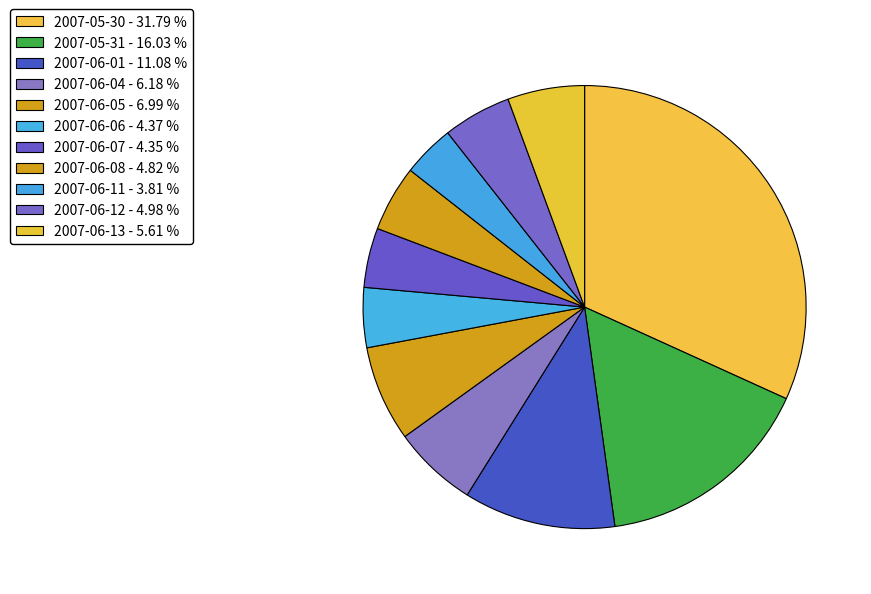

Which slice is the smallest?

2007-06-11